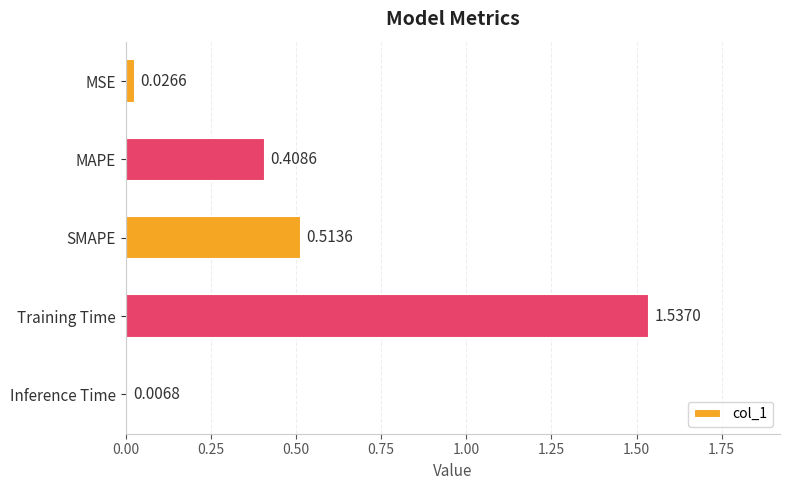

What is the change in value from MAPE to SMAPE?

+0.1